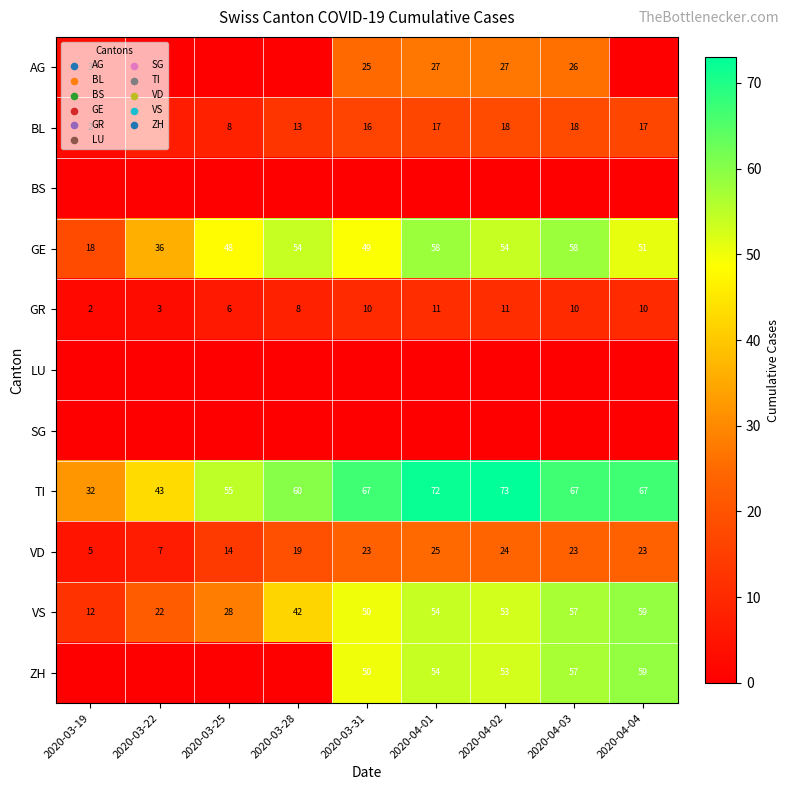

The GE series shows 29 at 2020-03-19. True or false?

False